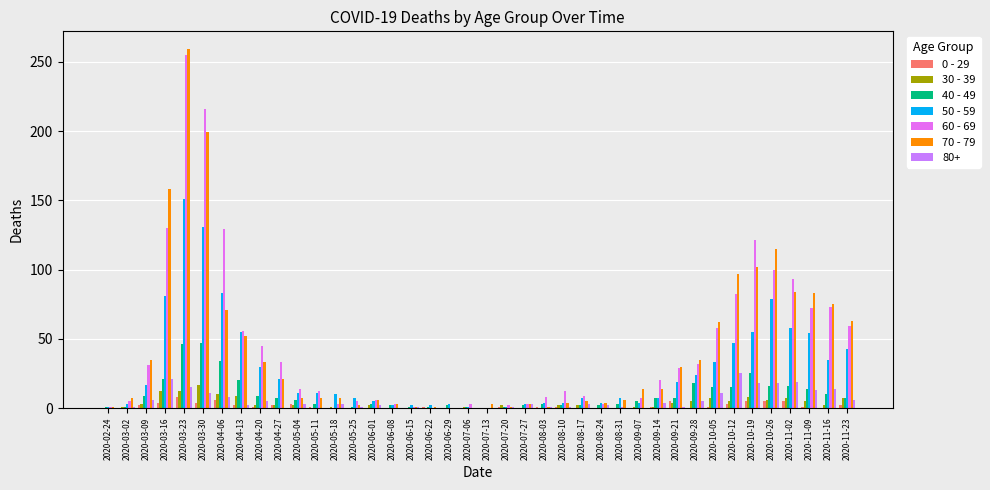

Is the value of 70 - 79 at 2020-04-13 greater than the value of 50 - 59 at 2020-08-17?

Yes